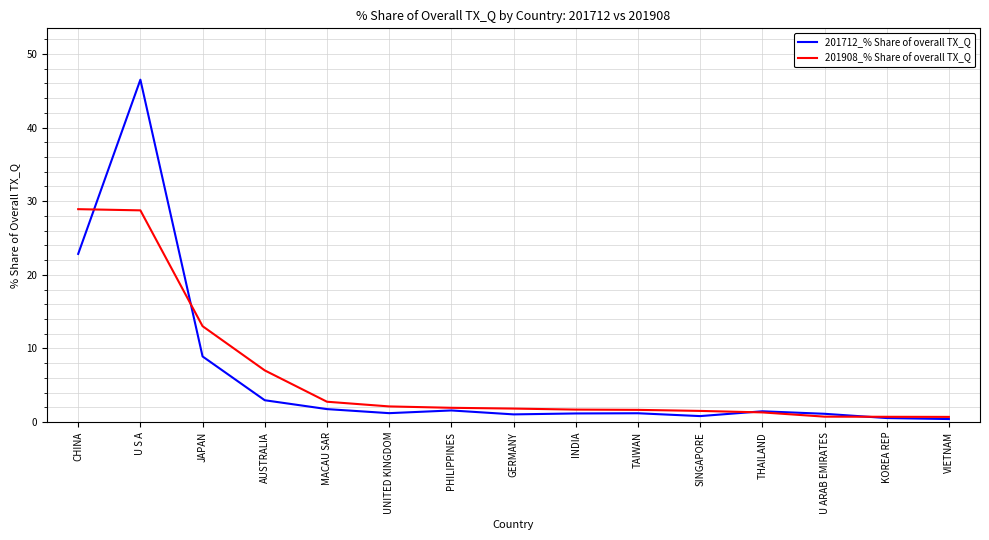

Rank the series at U S A from highest to lowest value.

201712_% Share of overall TX_Q, 201908_% Share of overall TX_Q